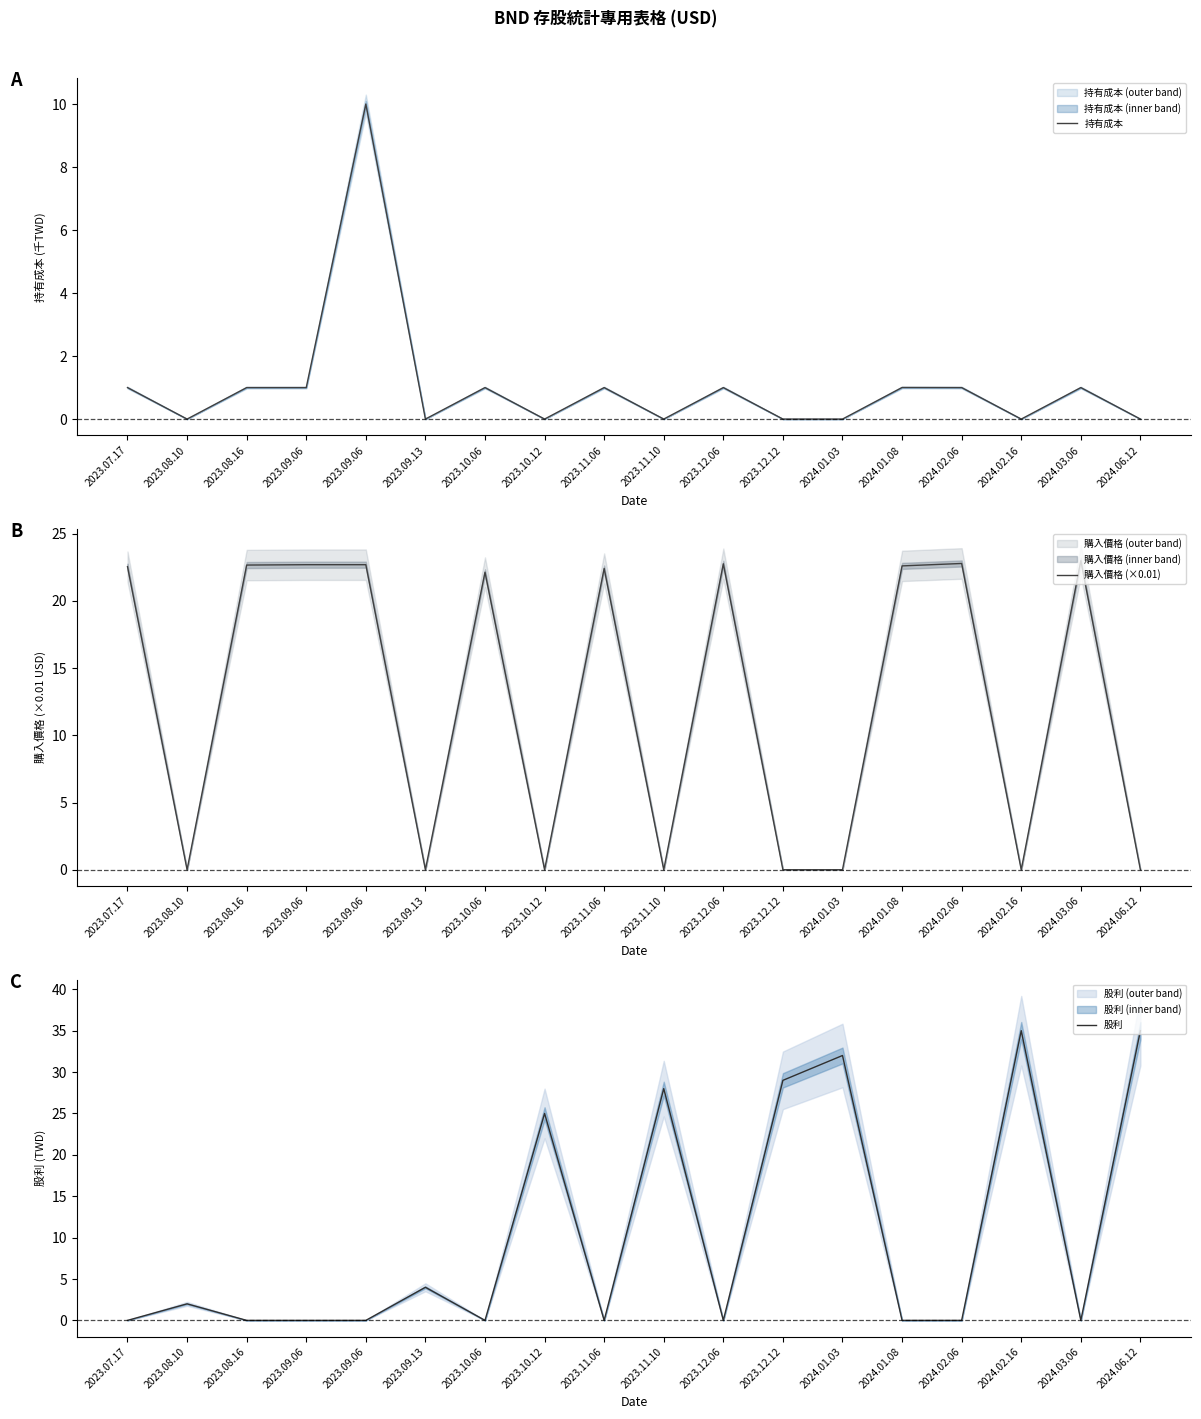

What are all the series names shown in the legend?

持有成本, 購入價格 (×0.01), 股利